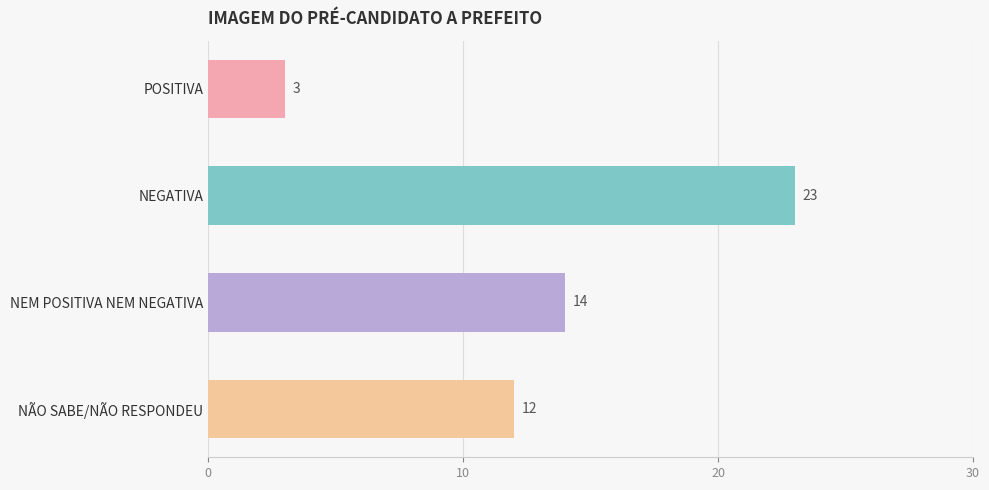

Which category has the highest value across all series?

NEGATIVA